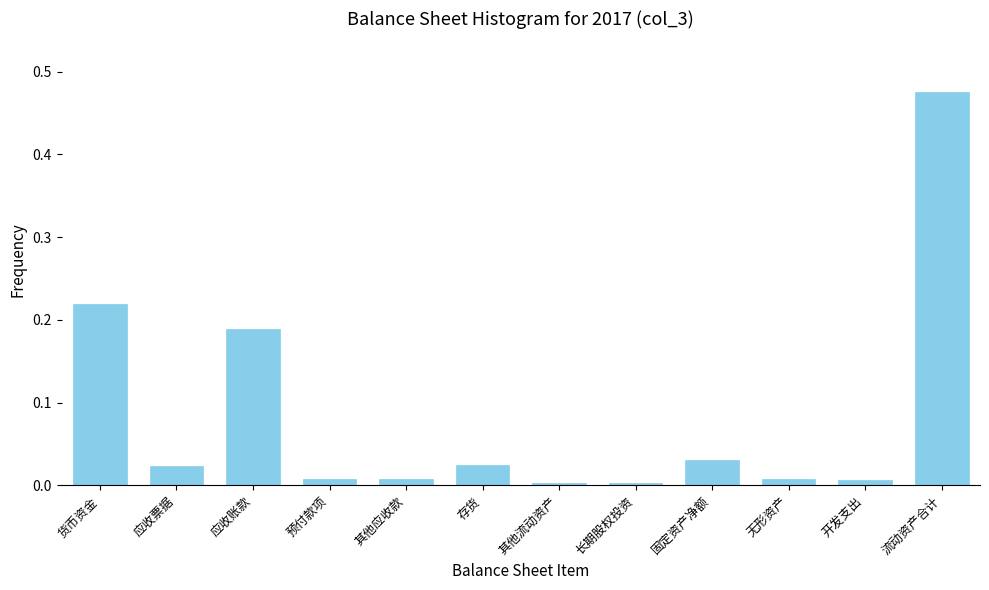

What is the label of the 3rd bar from the left?

应收账款